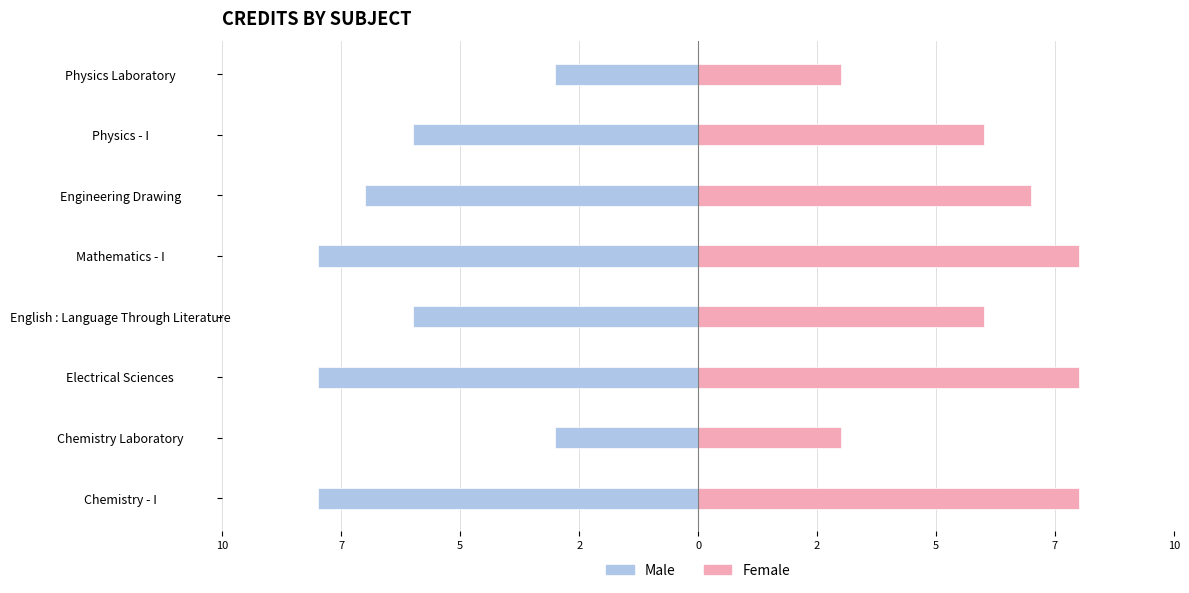

Is the value of Male at Physics Laboratory greater than the value of Female at Chemistry Laboratory?

No